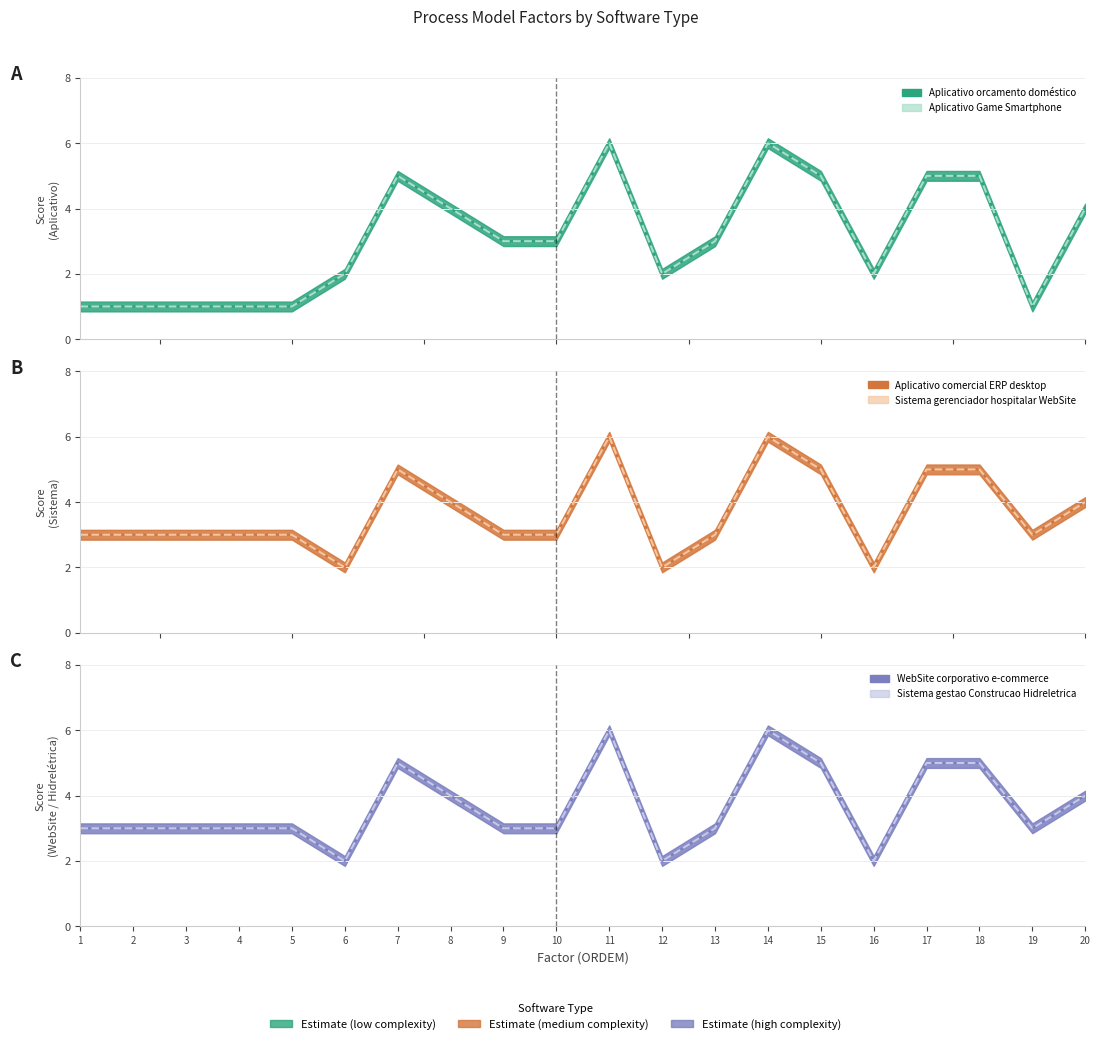

What is the value of the WebSite corporativo e-commerce point at the 16th from the left?

2